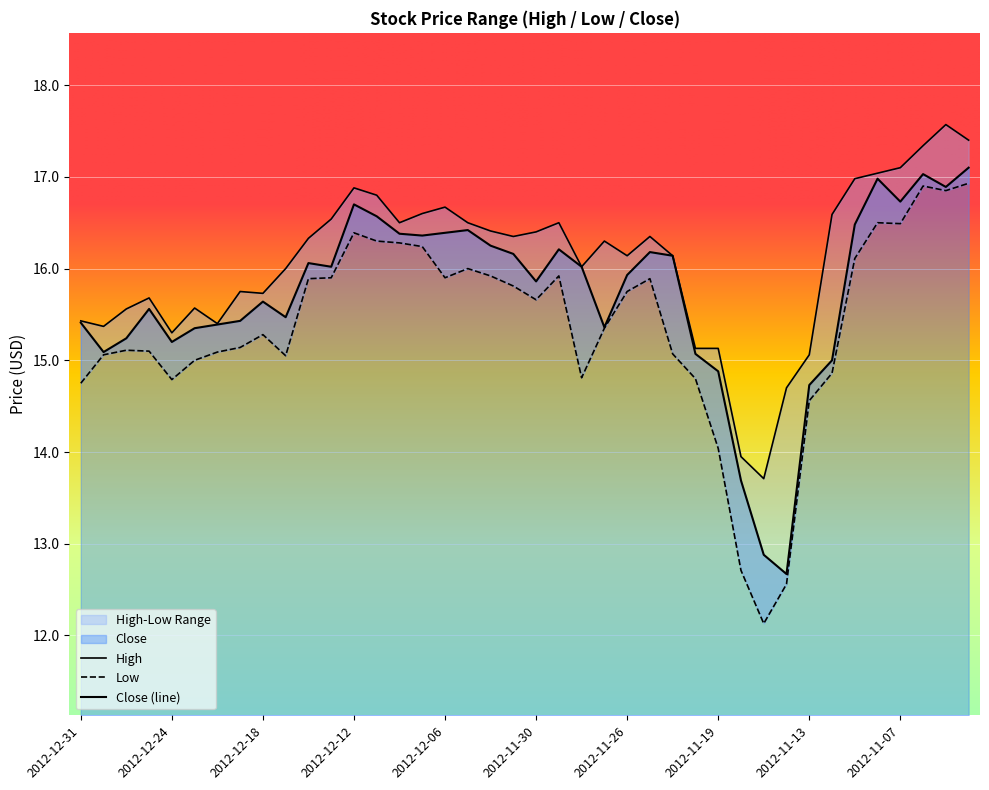

How many data points in Close are less than 16?

20